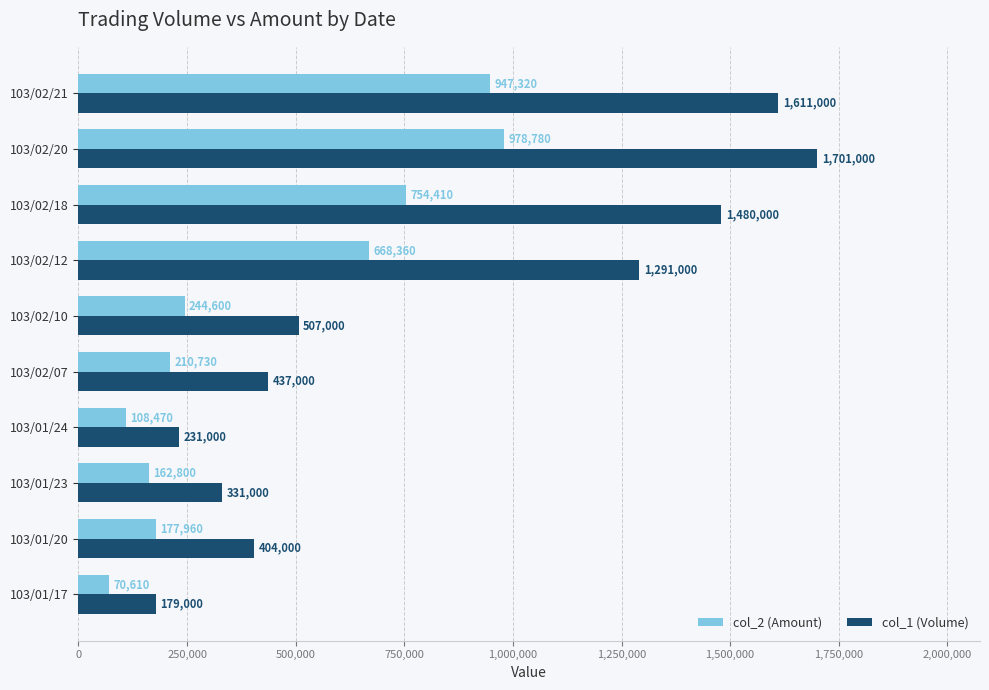

How many series are shown in this chart?

2